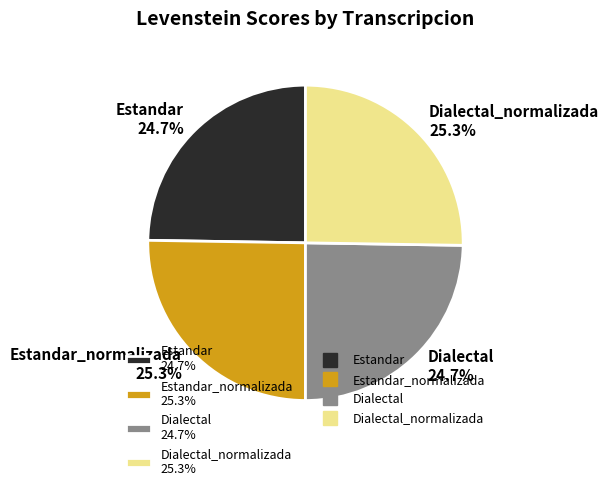

Does any single category account for the majority?

No